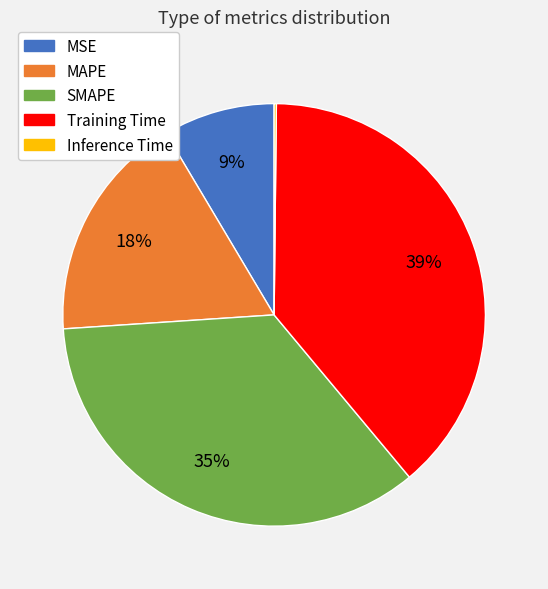

Which slice is the largest?

Training Time